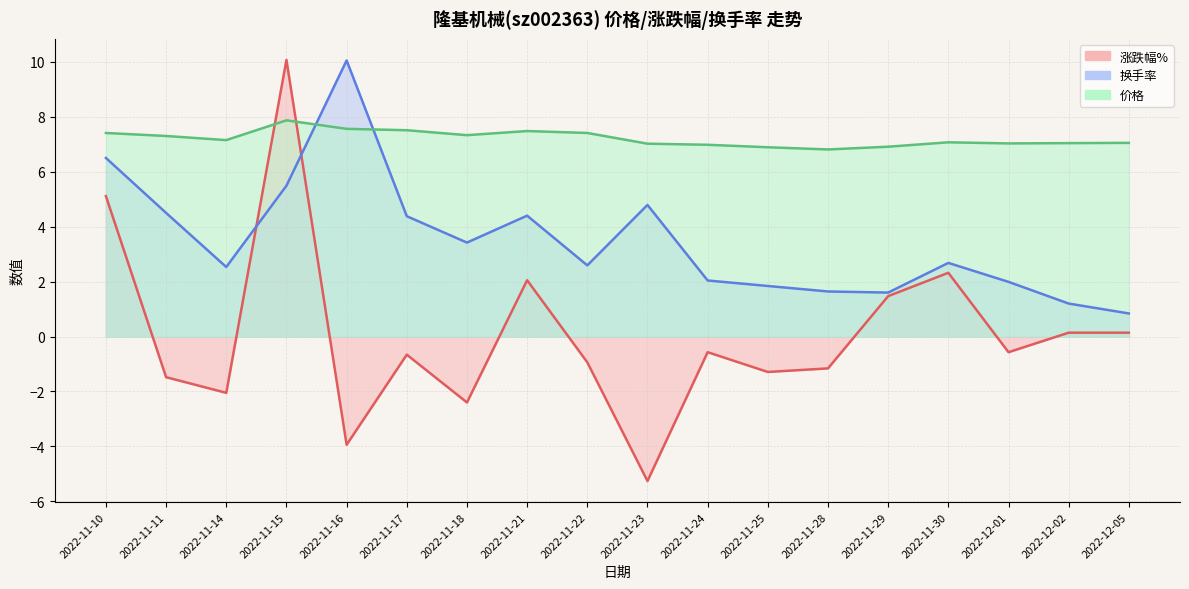

At which label does 换手率 first exceed 2?

2022-11-10